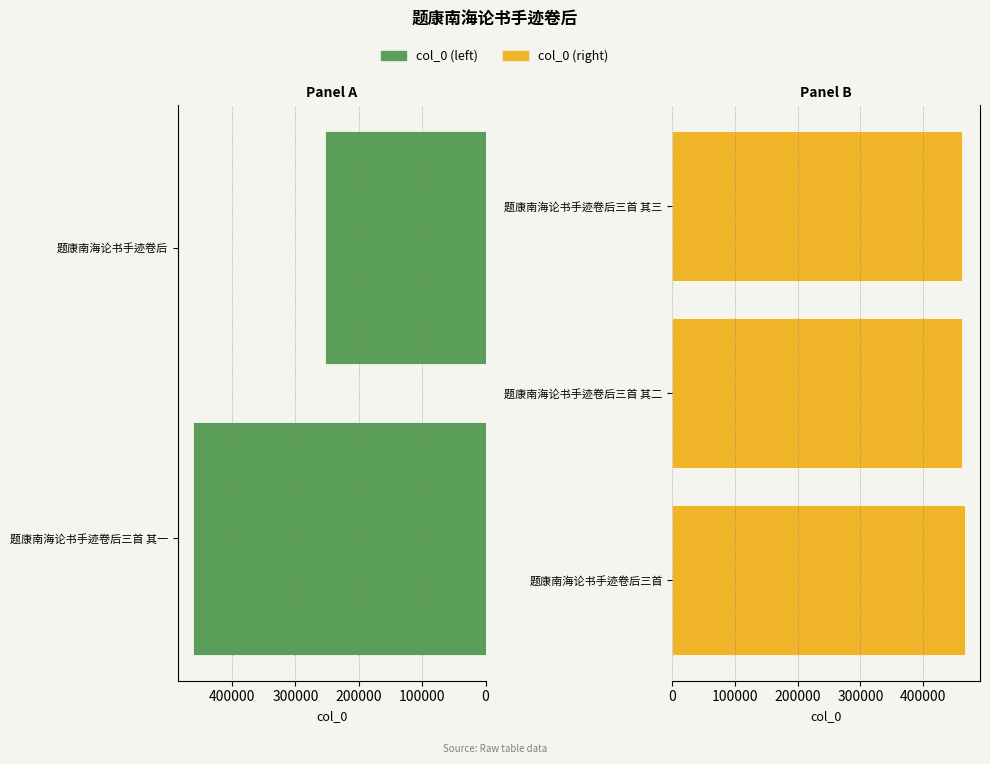

Reading right to left, what are all the values shown in this chart?

题康南海论书手迹卷后三首 其三=462254	题康南海论书手迹卷后三首 其二=462253	题康南海论书手迹卷后三首=467412	题康南海论书手迹卷后=253561	题康南海论书手迹卷后三首 其一=462252